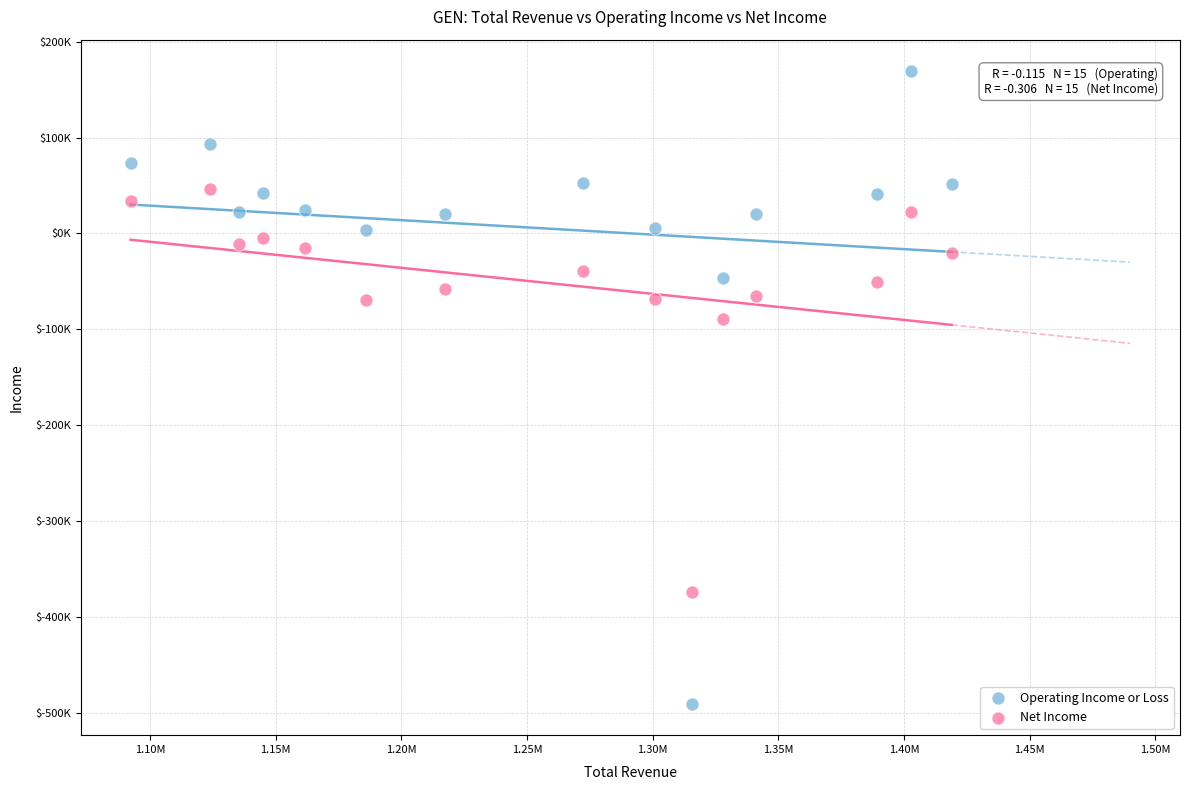

Which series contains the lowest Y value?

Operating Income or Loss